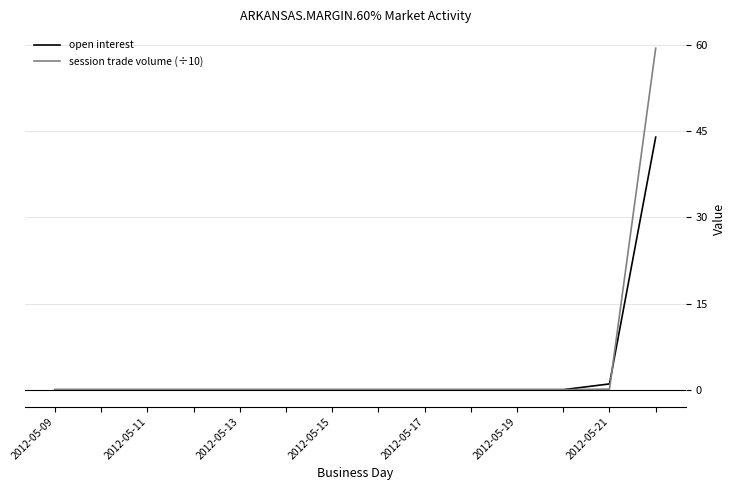

Which series has the largest range (max minus min)?

session trade volume (÷10)